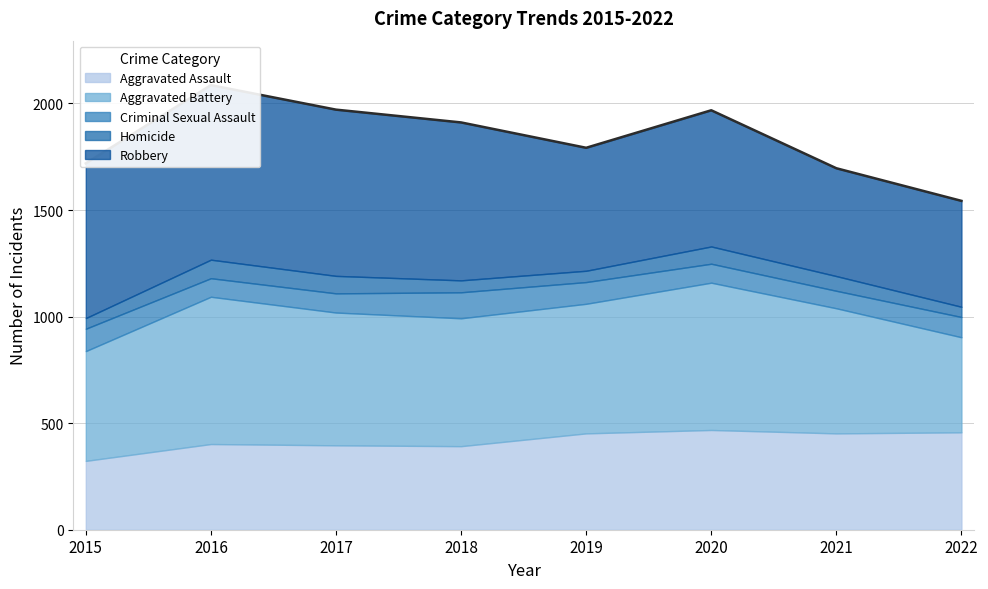

True or false: Aggravated Battery has a value of 446 at 2022.

True